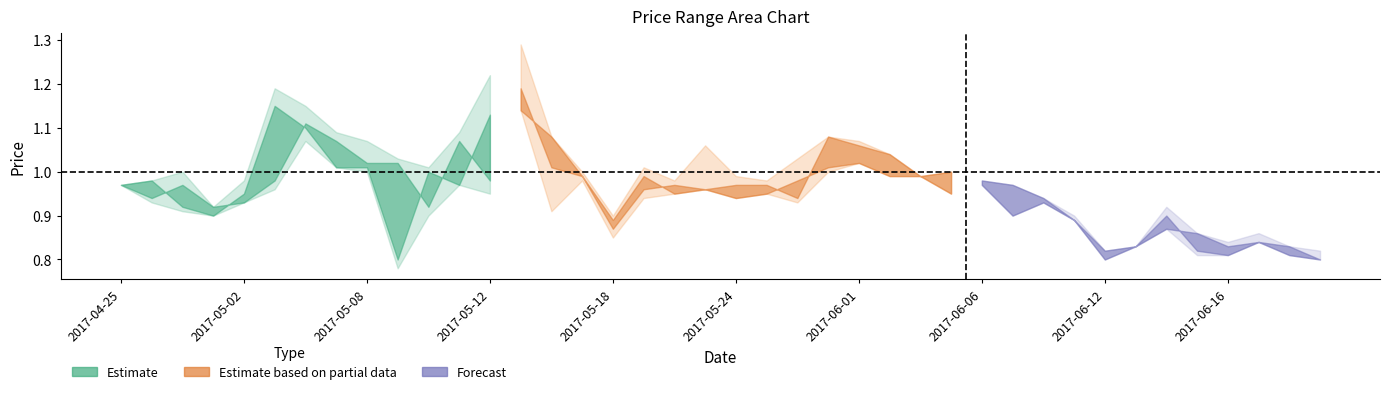

In LP, how many points are lower than both neighbors (excluding endpoints)?

10